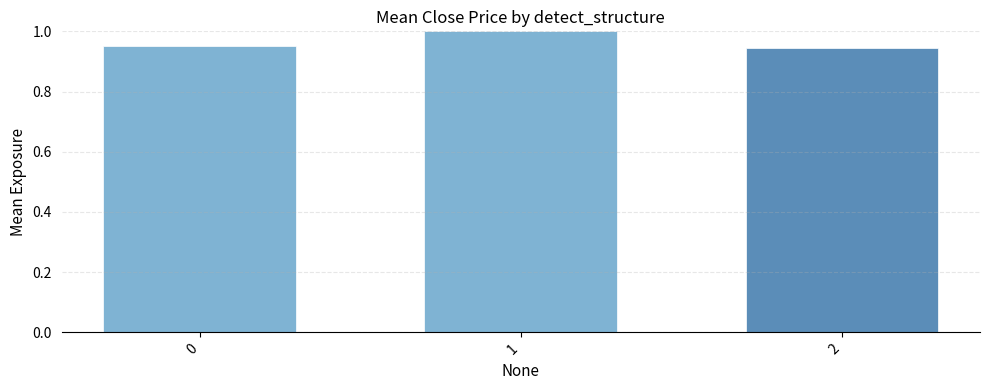

The value at 0 is 1.4. True or false?

False